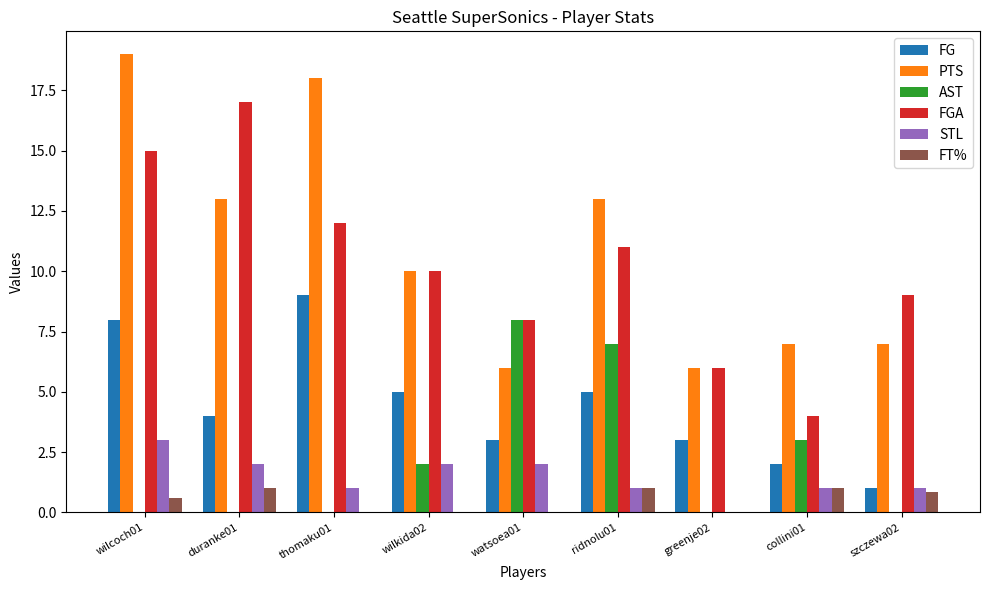

What is the greatest value displayed?

19.0